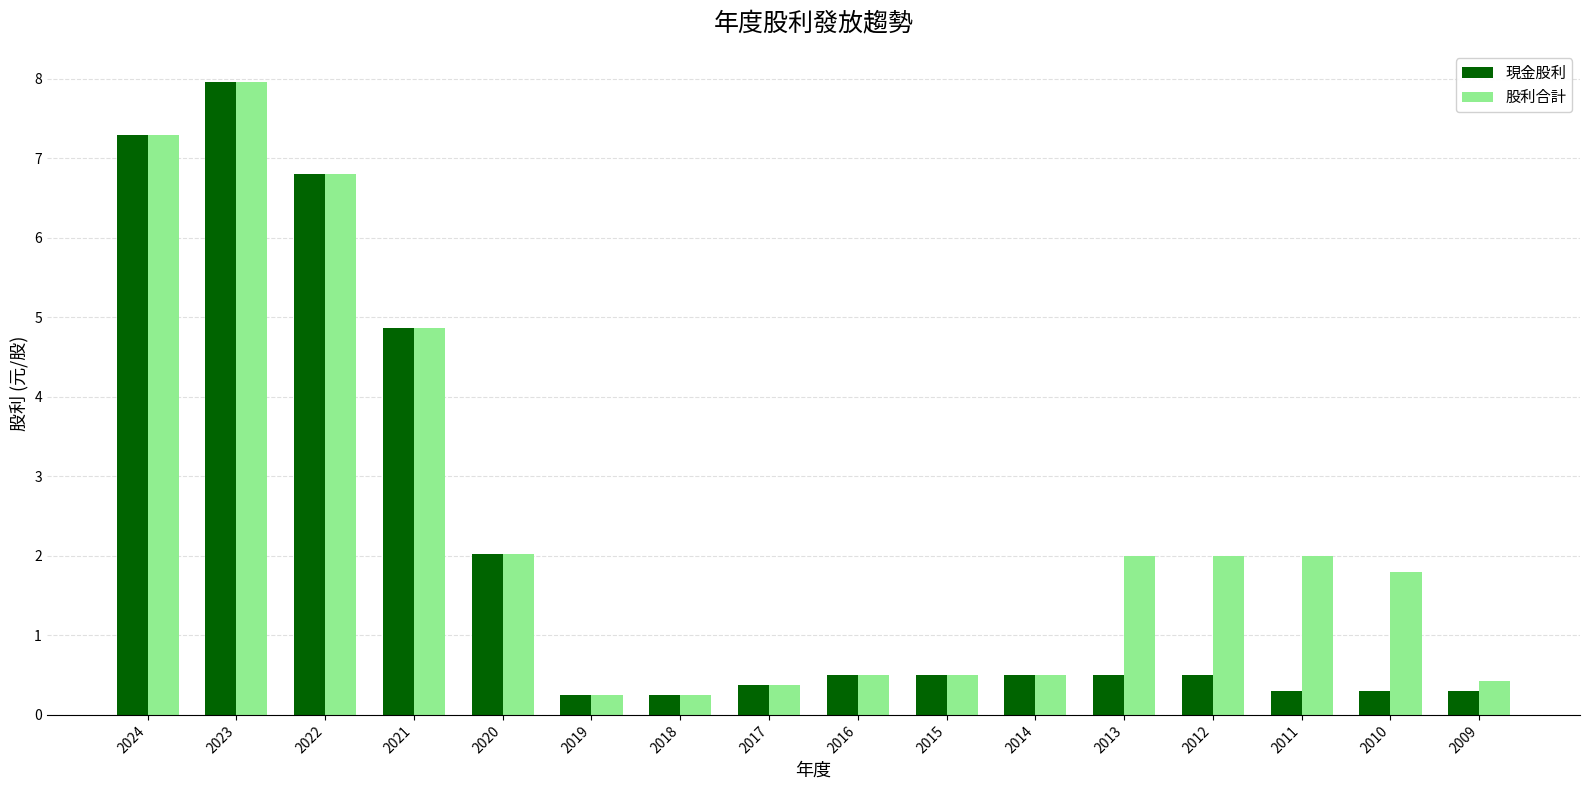

Which label corresponds to the largest value in the chart?

2023